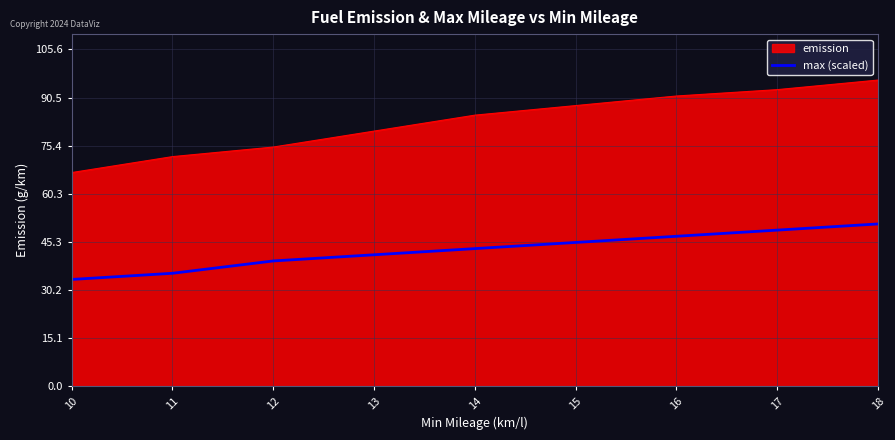

What is the spread (max minus min) of values at 11?

36.6